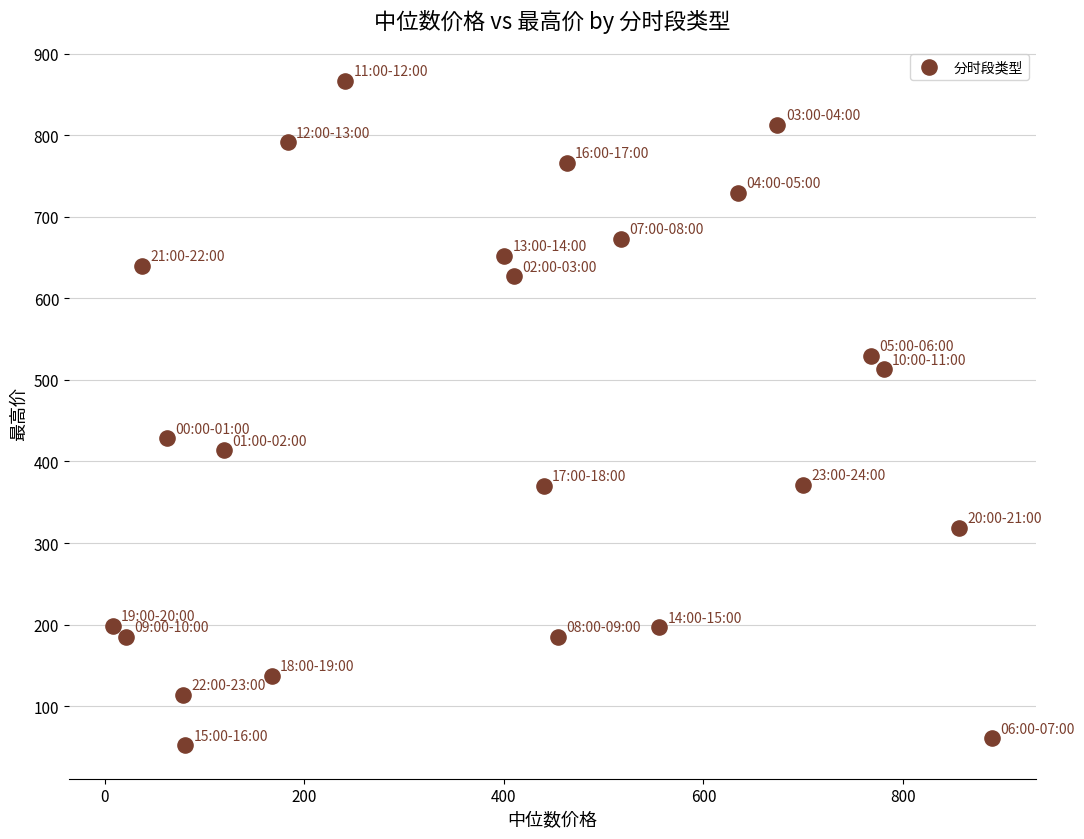

What is the range of Y values (max minus min)?

814.8